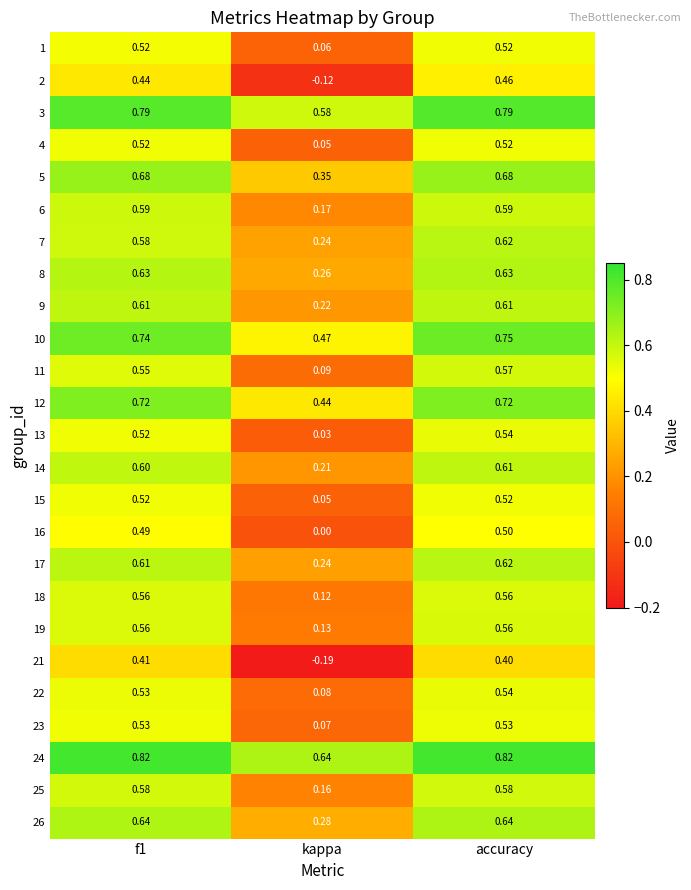

Which category has the lowest value across all series?

kappa